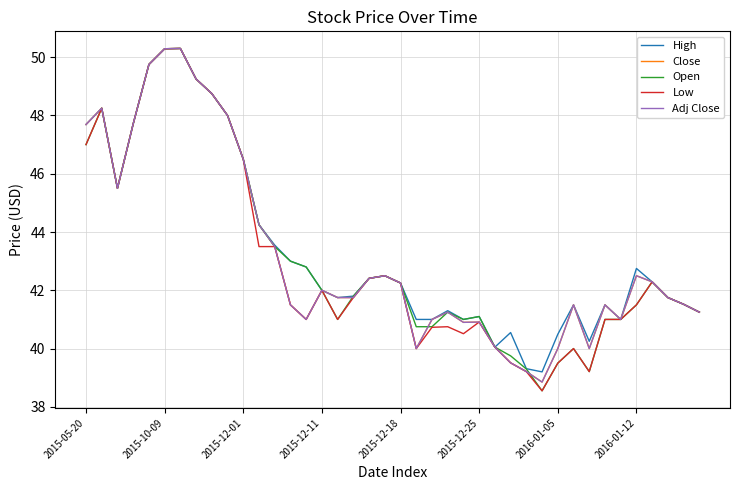

True or false: Adj Close and High intersect in this chart.

False